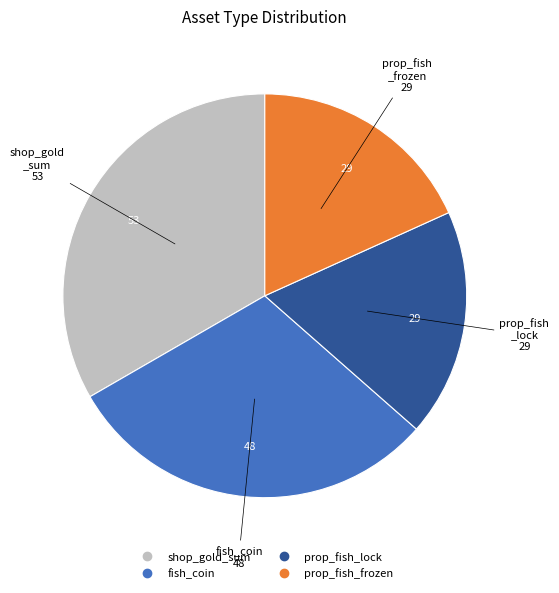

Approximately how many times larger is the value at prop_fish_lock compared to fish_coin?

0.6